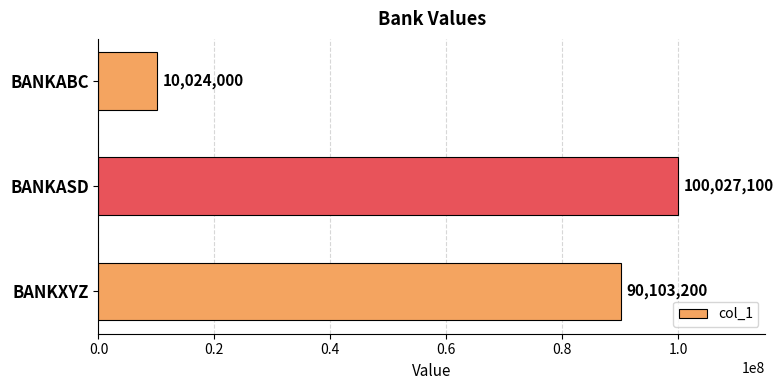

List the labels in order of value, largest first.

BANKASD, BANKXYZ, BANKABC